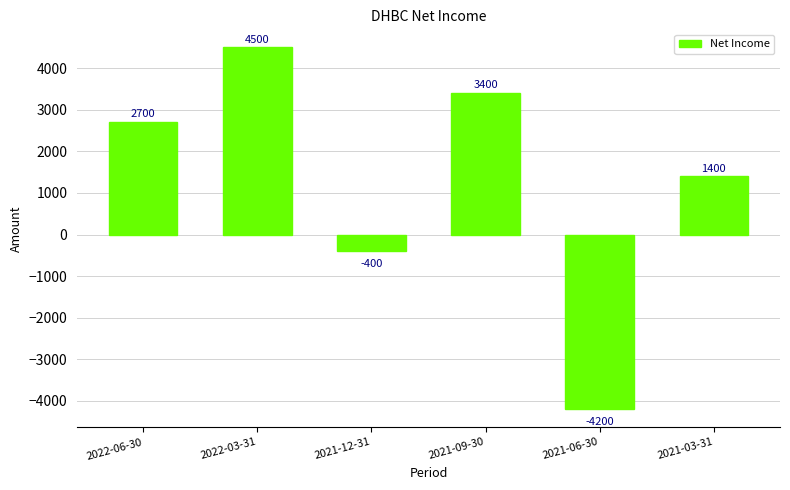

Which category has the lowest value across all series?

2021-06-30